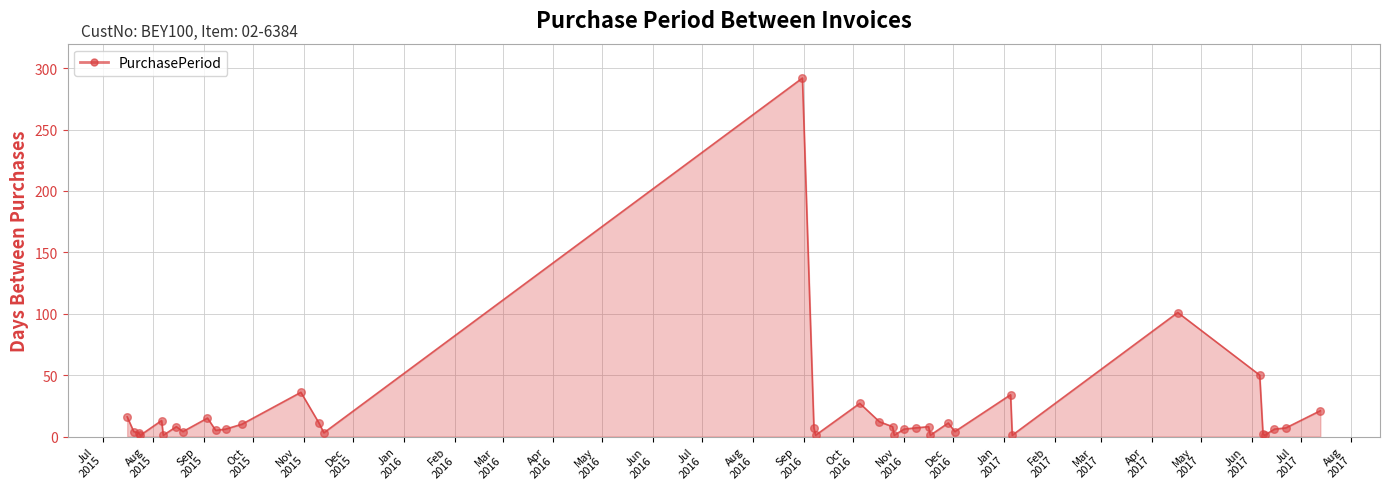

What is the greatest value displayed?

292